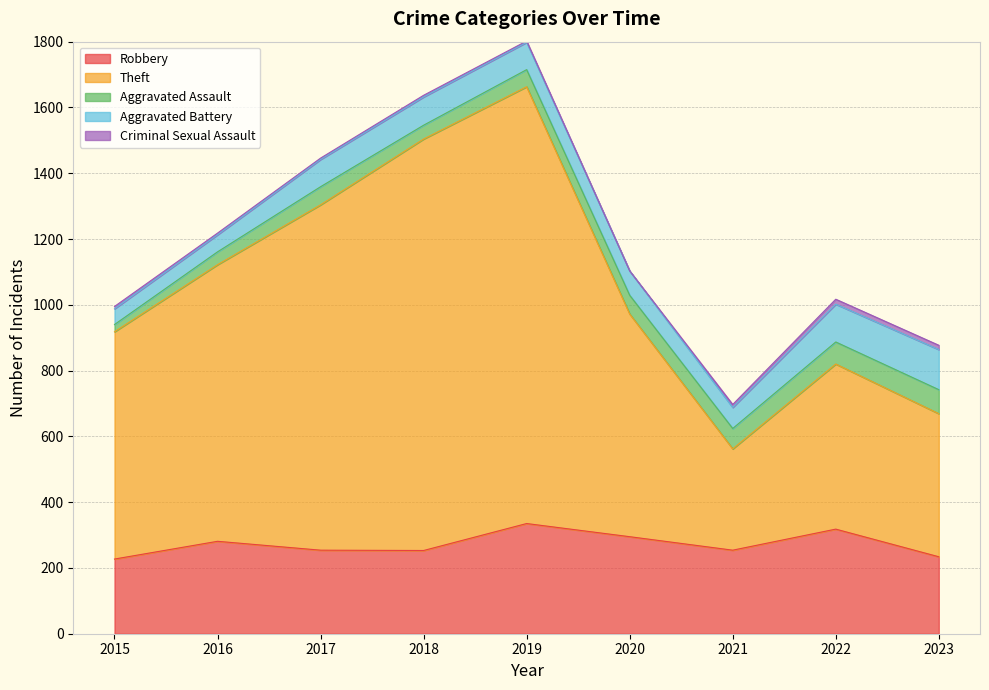

Read the Robbery value at 2023, to the nearest 50.

250